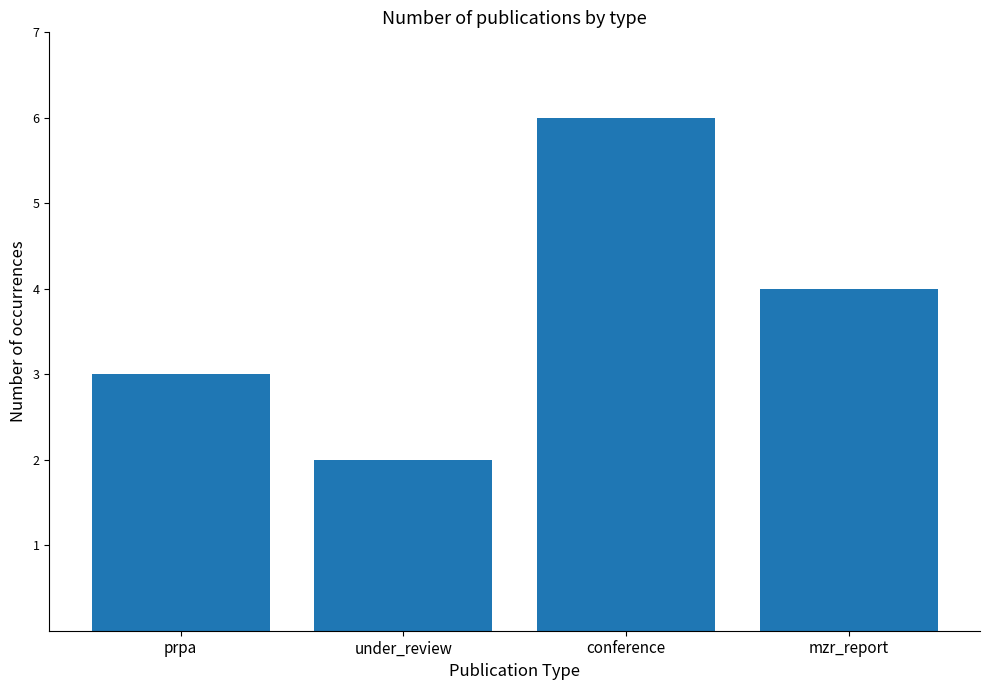

Rank the categories by value from lowest to highest.

under_review, prpa, mzr_report, conference